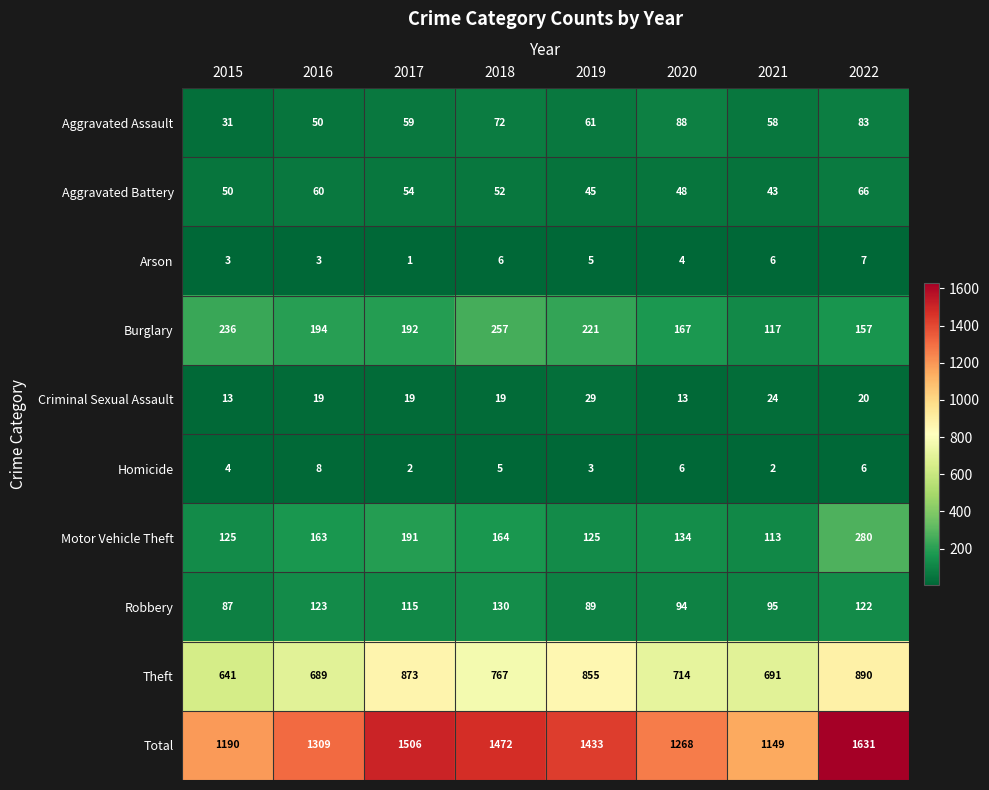

Which category has the lowest value across all series?

2017